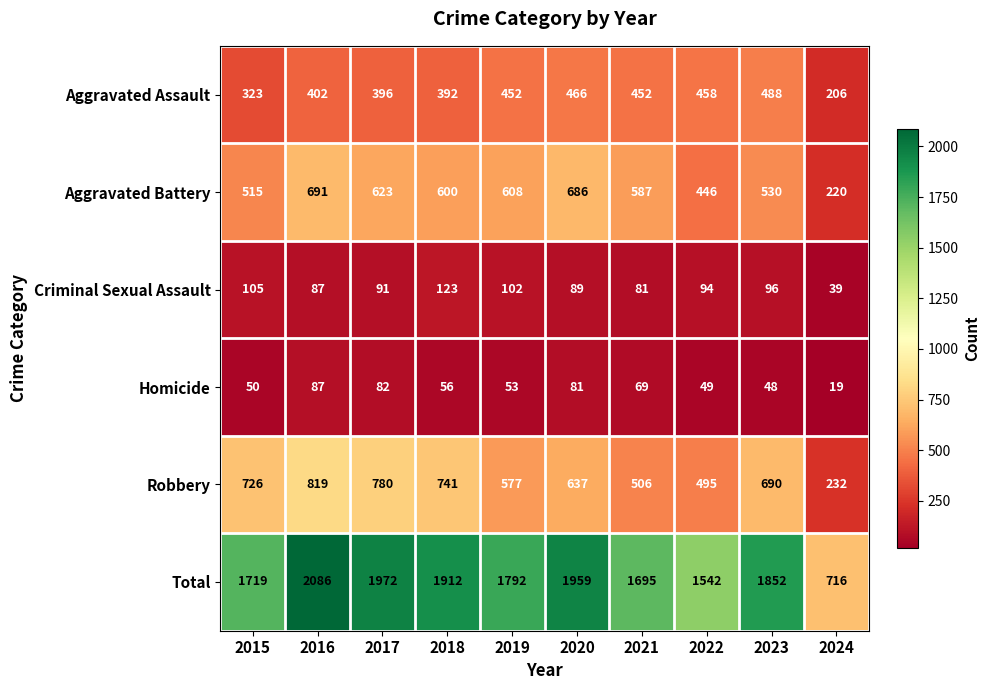

What is the difference between the highest and lowest values at 2024?

697